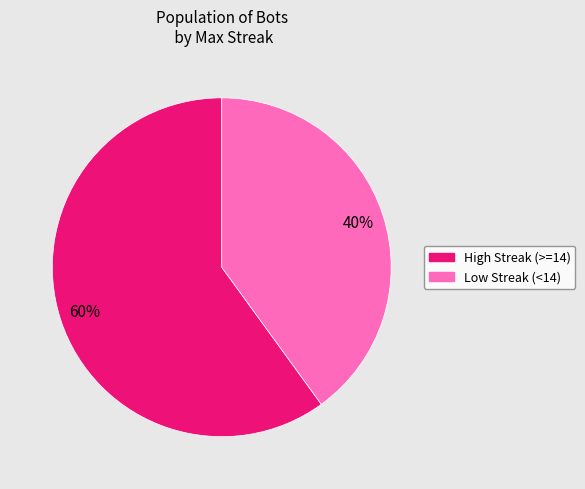

To the nearest percent, what is the difference between the largest and smallest slice percentages?

20%